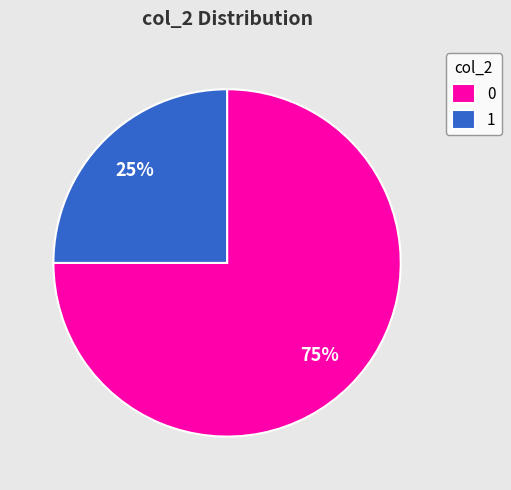

Count the number of slices in the pie.

2